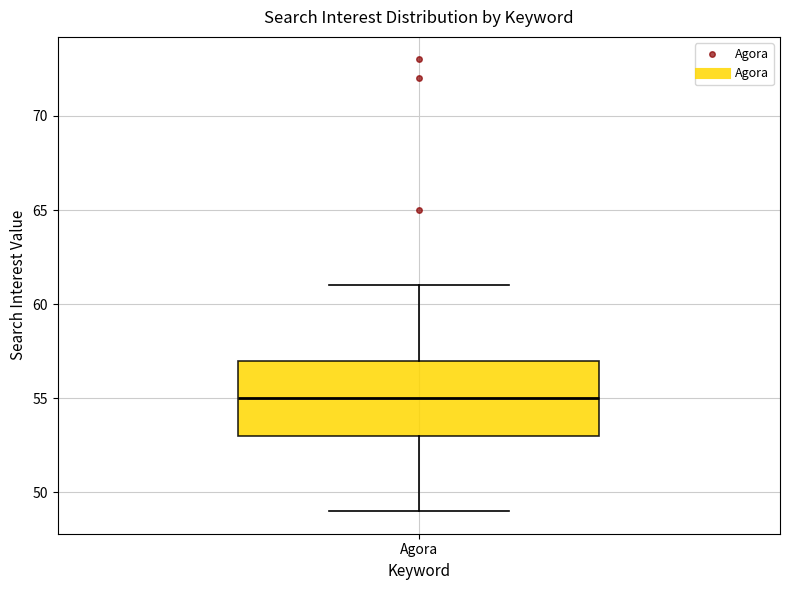

Transcribe this box plot: give where the median line is, the range the box spans, and where the two whiskers end, as read against the y-axis. The values are not printed on the chart, so give them approximately, as read against the axis.

median 55, box 53 to 57, whiskers 49 to 61